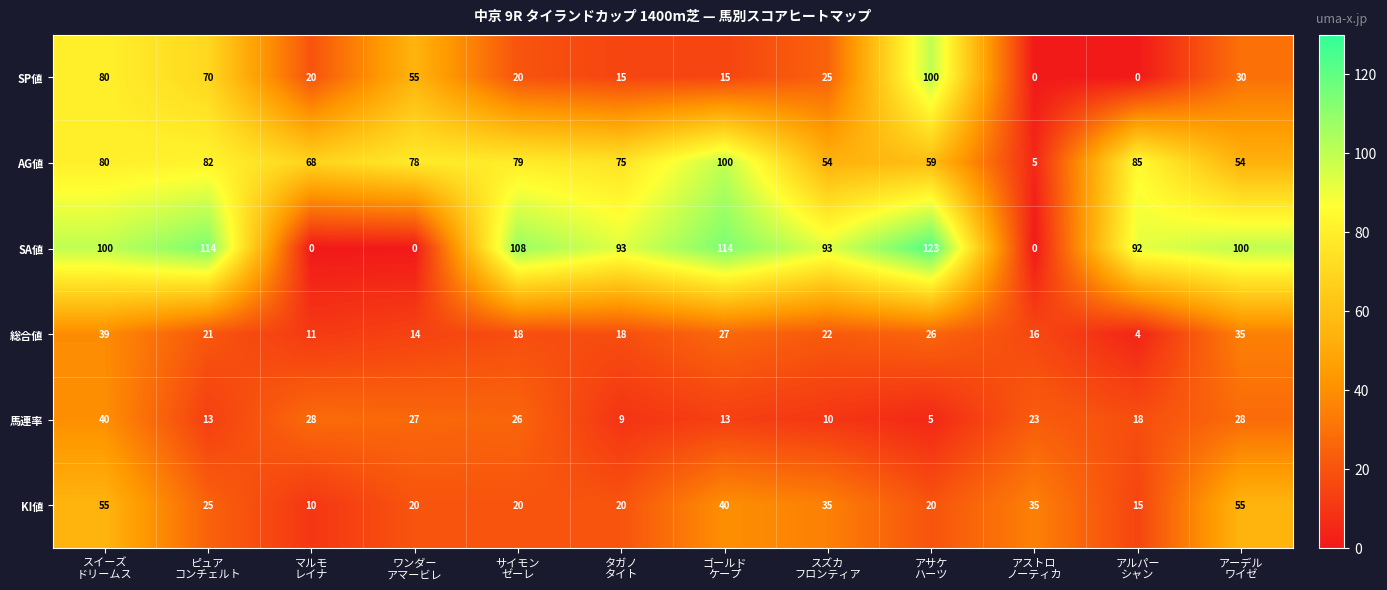

What is the sum of all KI値 values?

350